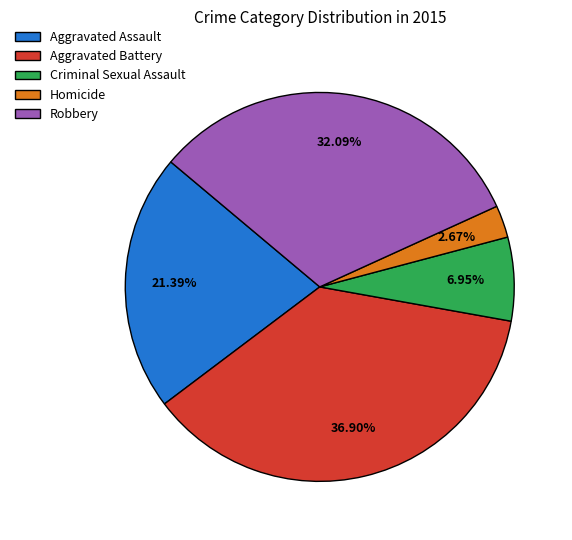

Combined, do Aggravated Assault and Homicide account for over 50%?

No